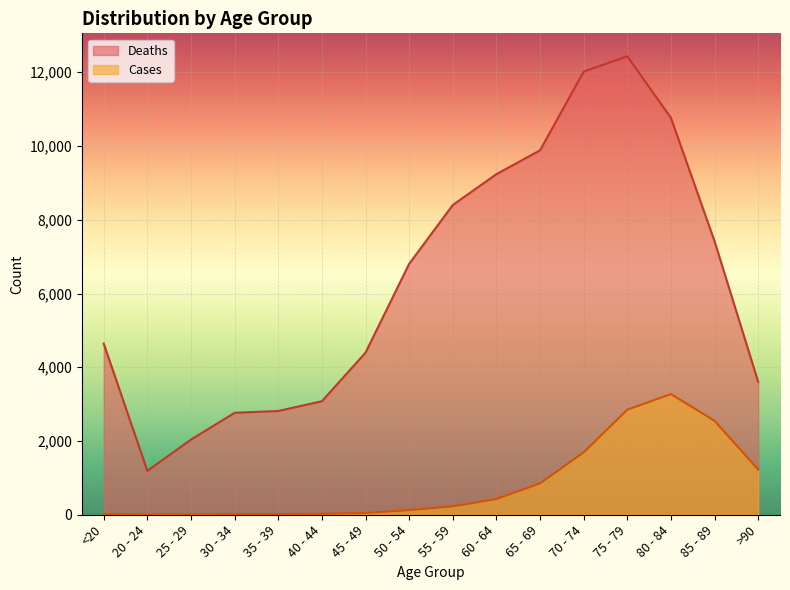

What value does the Cases series have at 80 - 84?

3273